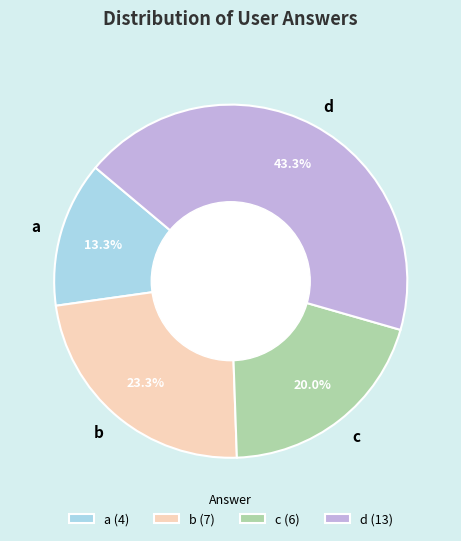

What is the ratio of the value at b to the value at c?

1.2